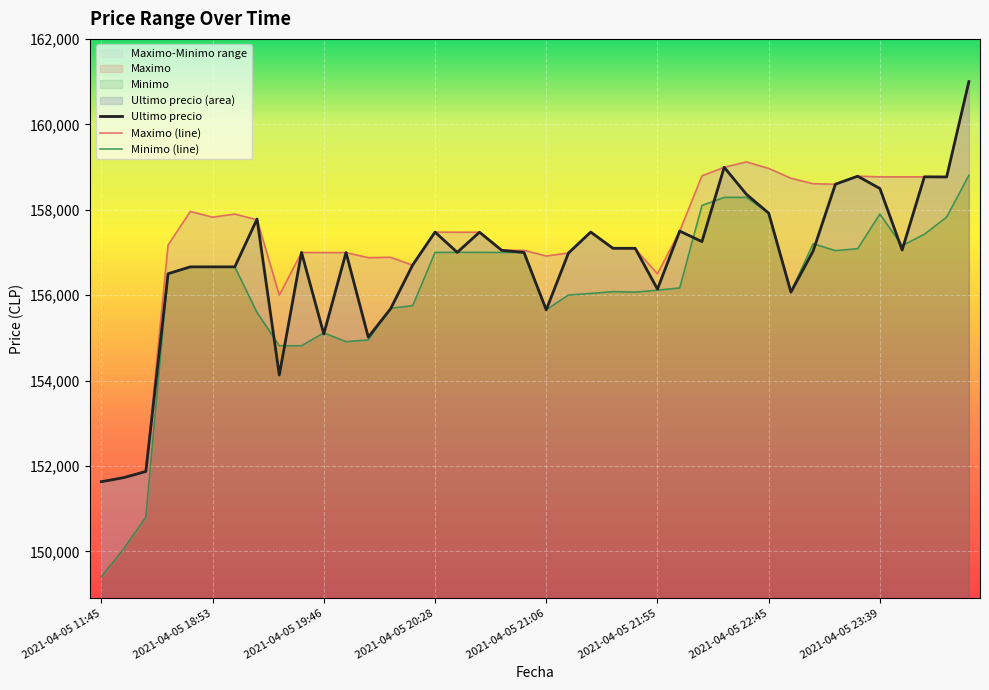

Read the Ultimo precio value at 34.

158785